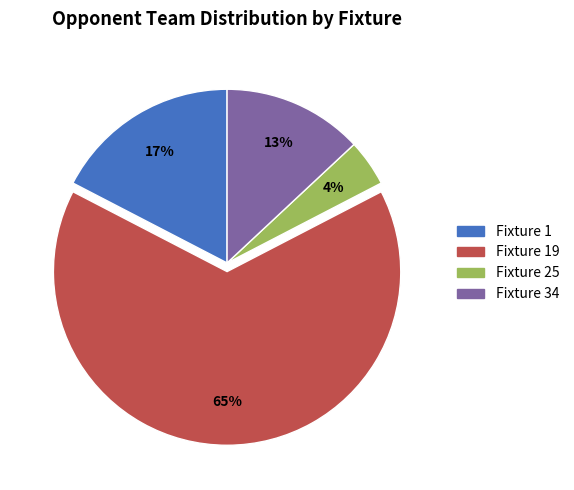

Which category has the biggest portion of the pie?

Fixture 19